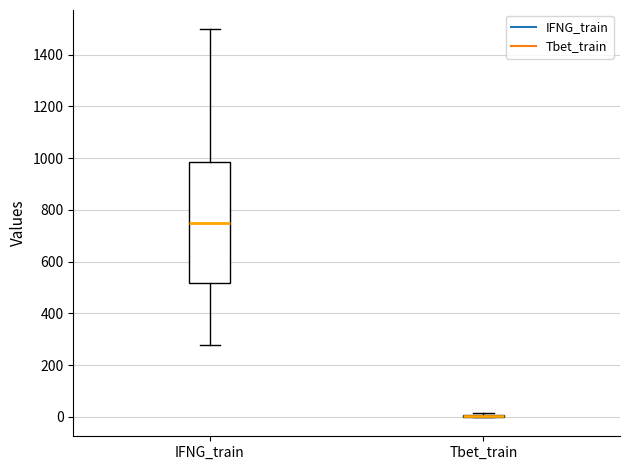

Which box is the tallest, from its lower edge to its upper edge?

IFNG_train